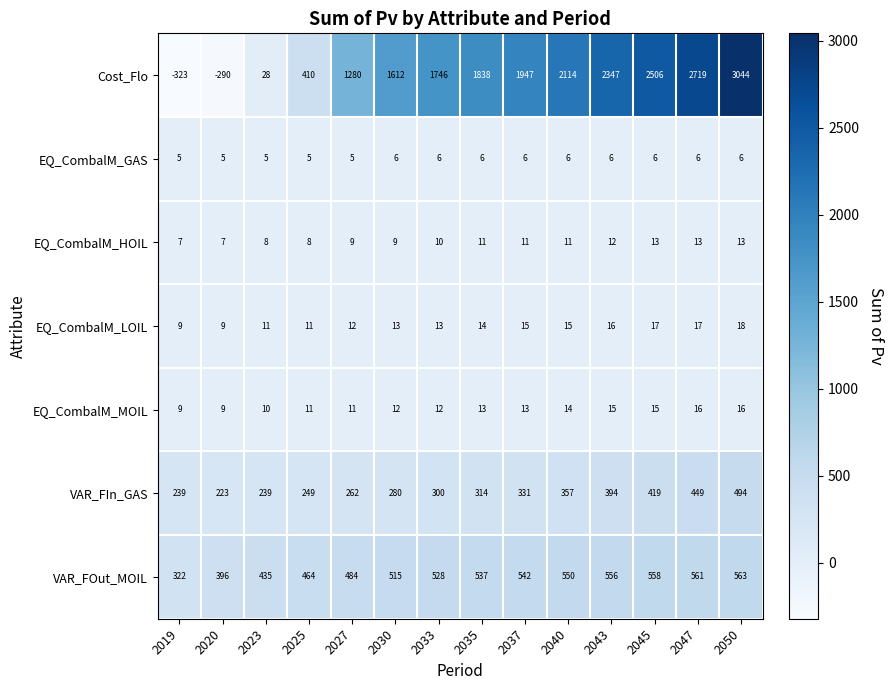

How many series are shown in this chart?

7